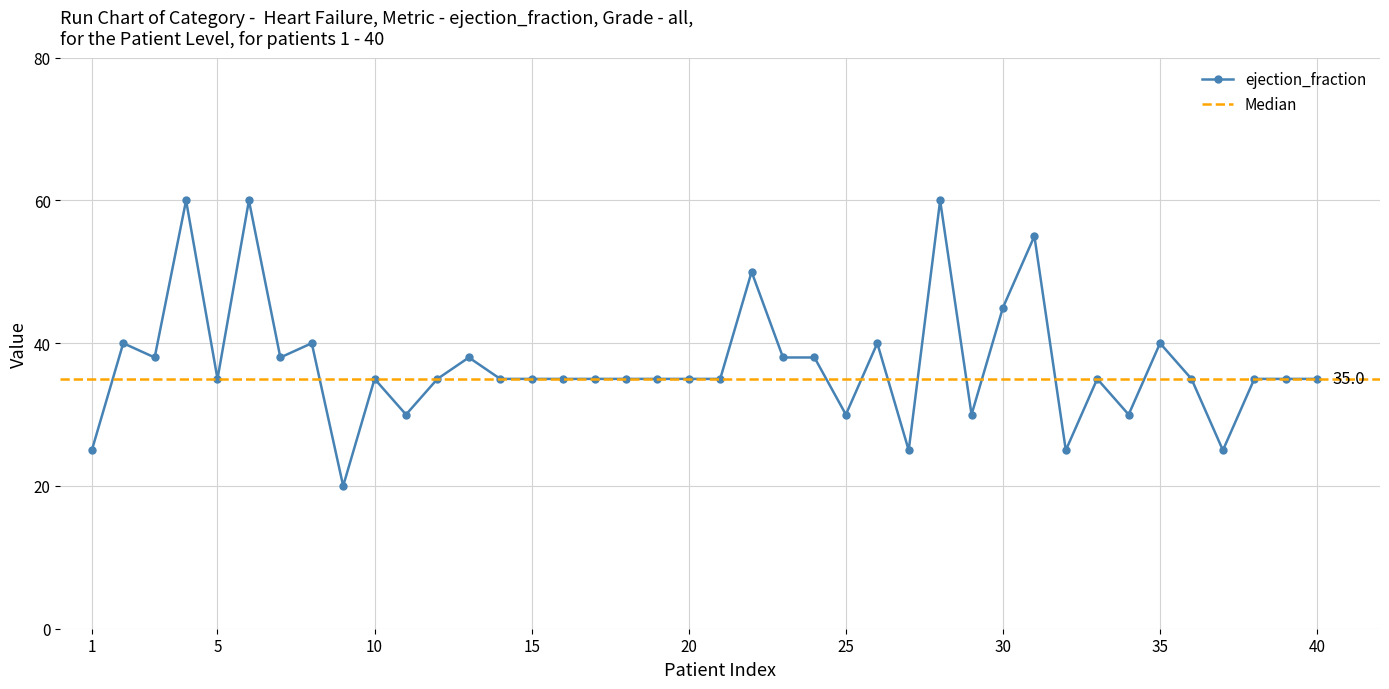

True or false: ejection_fraction has more than 1 points higher than both neighbors.

True